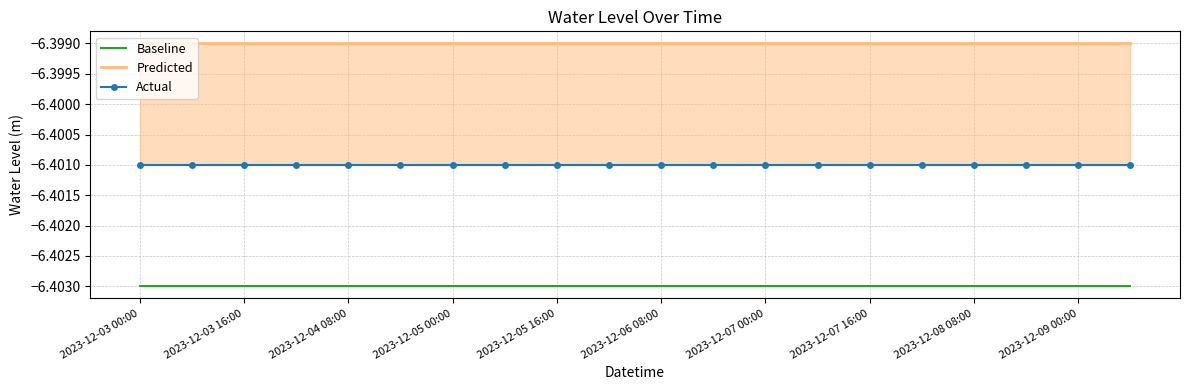

What are all the series names shown in the legend?

Baseline, Predicted, Actual